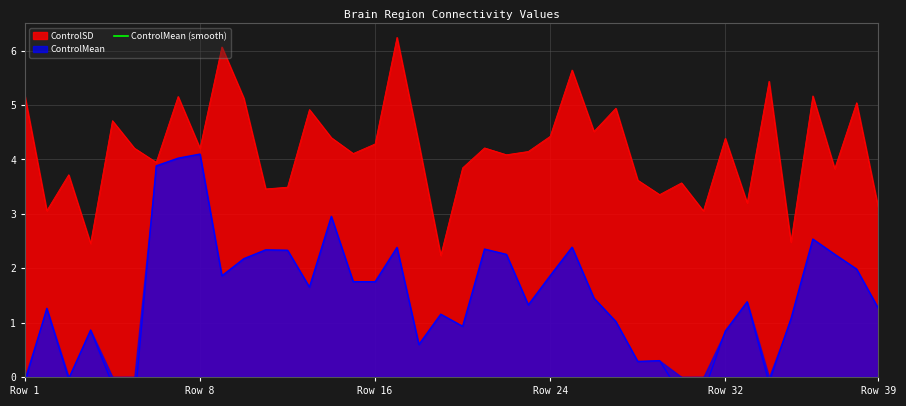

What is the maximum value for ControlSD?

6.2